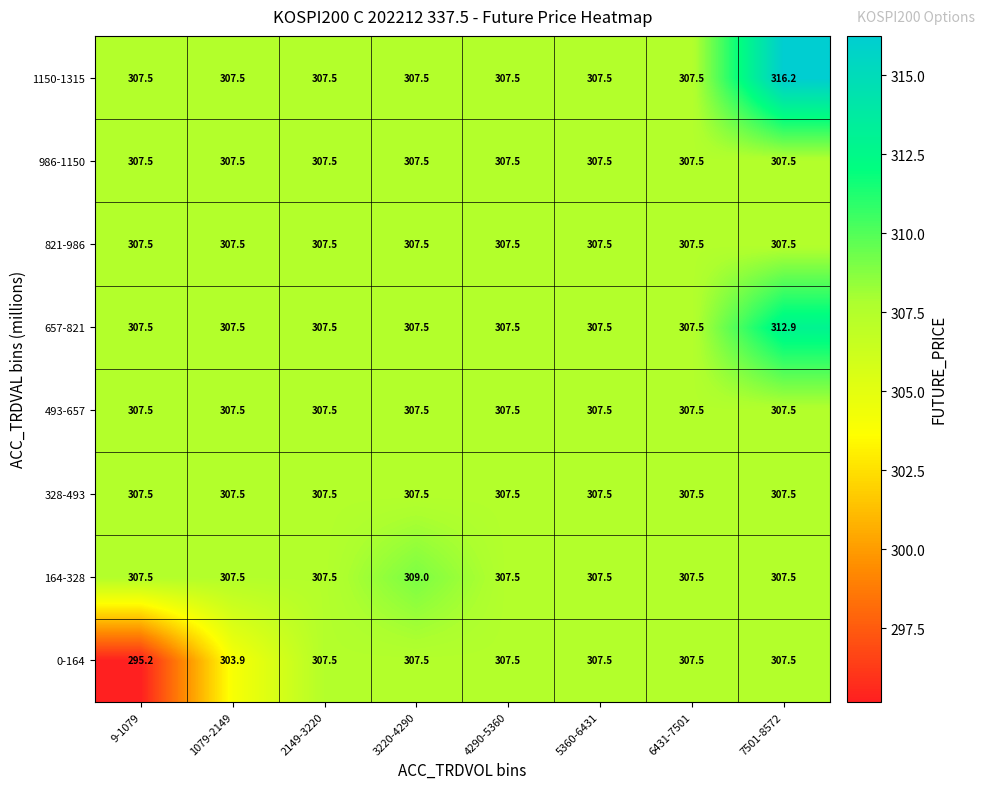

At which label does 657-821 reach its peak?

7501-8572